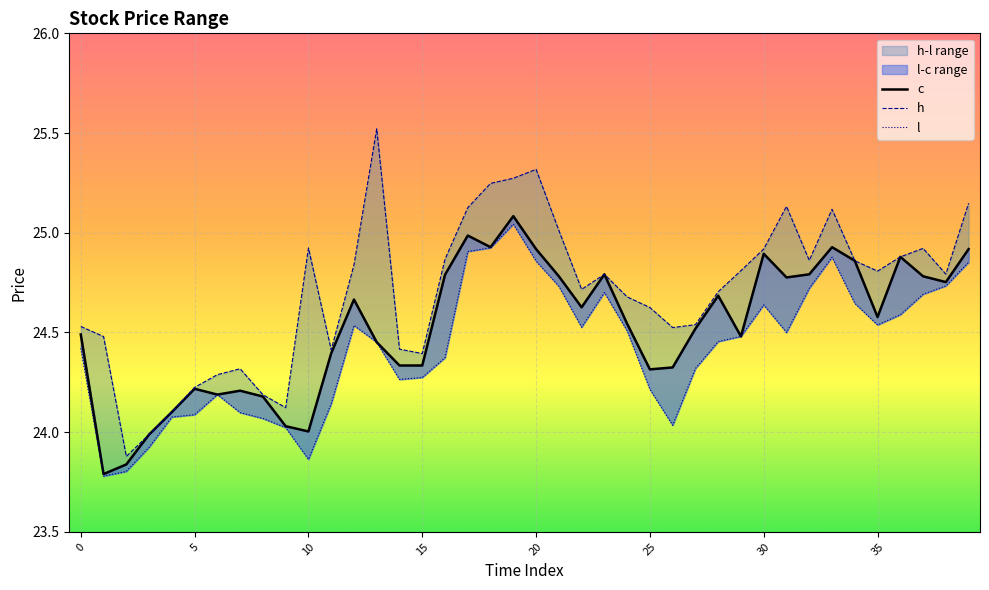

What is the sum of the h values at 3 and 36?

48.9